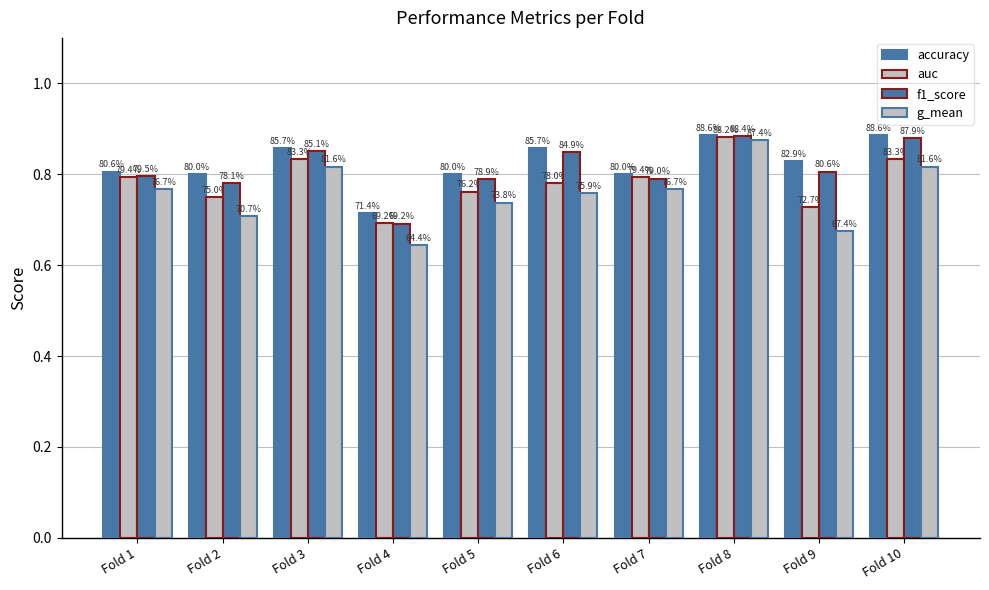

Reading right to left, transcribe all the data shown in this chart.

accuracy: 0.9	0.8	0.9	0.8	0.9	0.8	0.7	0.9	0.8	0.8
auc: 0.8	0.7	0.9	0.8	0.8	0.8	0.7	0.8	0.8	0.8
f1_score: 0.9	0.8	0.9	0.8	0.8	0.8	0.7	0.9	0.8	0.8
g_mean: 0.8	0.7	0.9	0.8	0.8	0.7	0.6	0.8	0.7	0.8